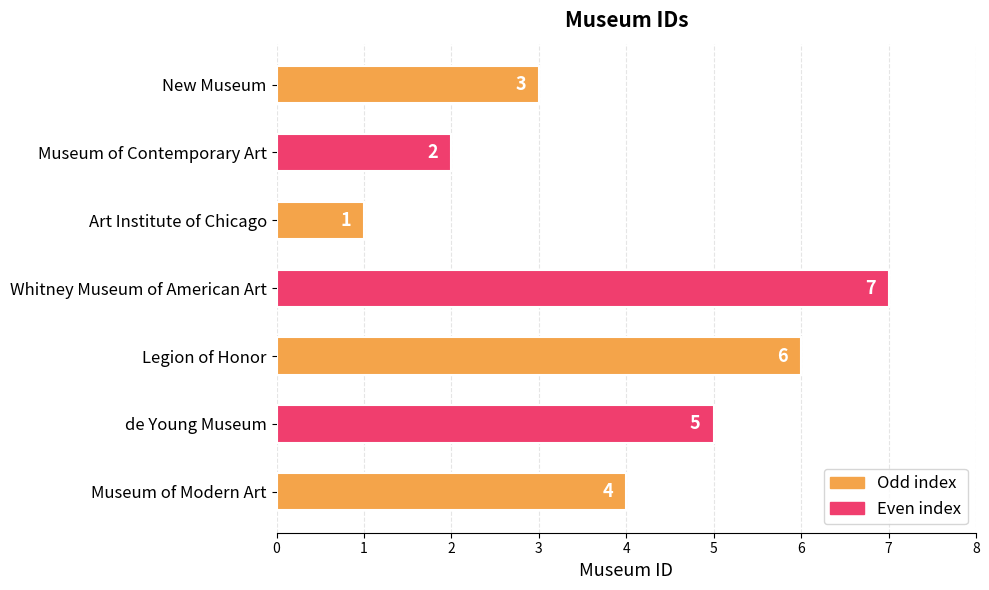

Rank the categories by value from lowest to highest.

Art Institute of Chicago, Museum of Contemporary Art, New Museum, Museum of Modern Art, de Young Museum, Legion of Honor, Whitney Museum of American Art